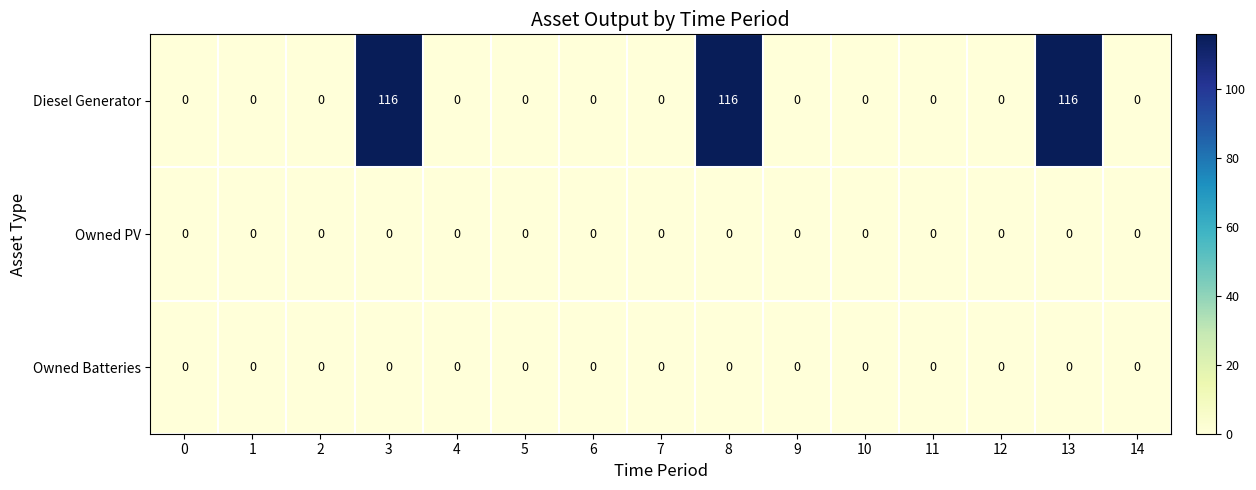

Which series has the largest range (max minus min)?

Diesel Generator